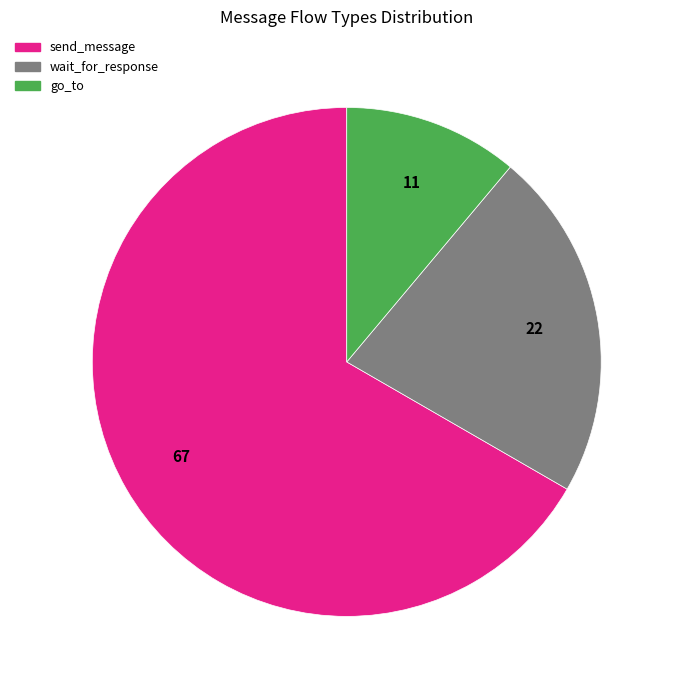

Is it true that wait_for_response is 36% of the pie?

False